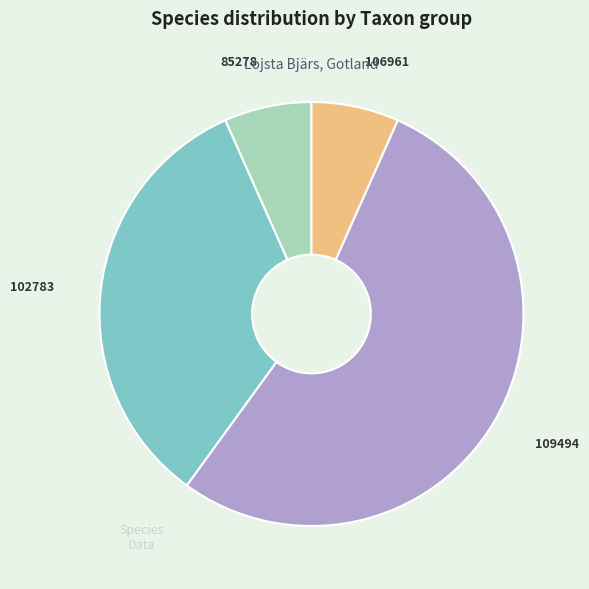

Between 109494 and 102783, which is larger?

109494